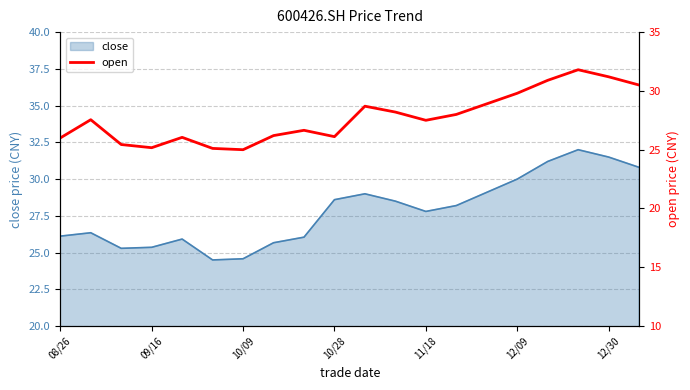

Count the number of values greater than 27.

11